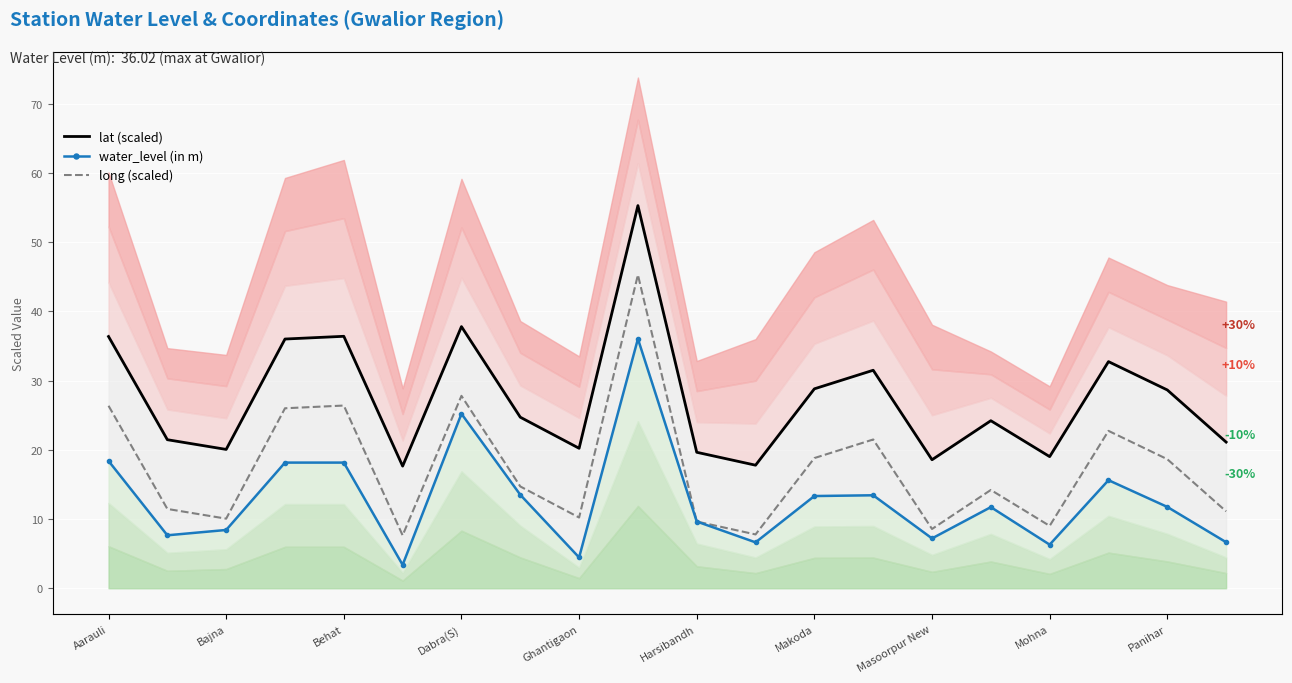

Is it true that lat (scaled) equals 36.7 at Bajna?

False